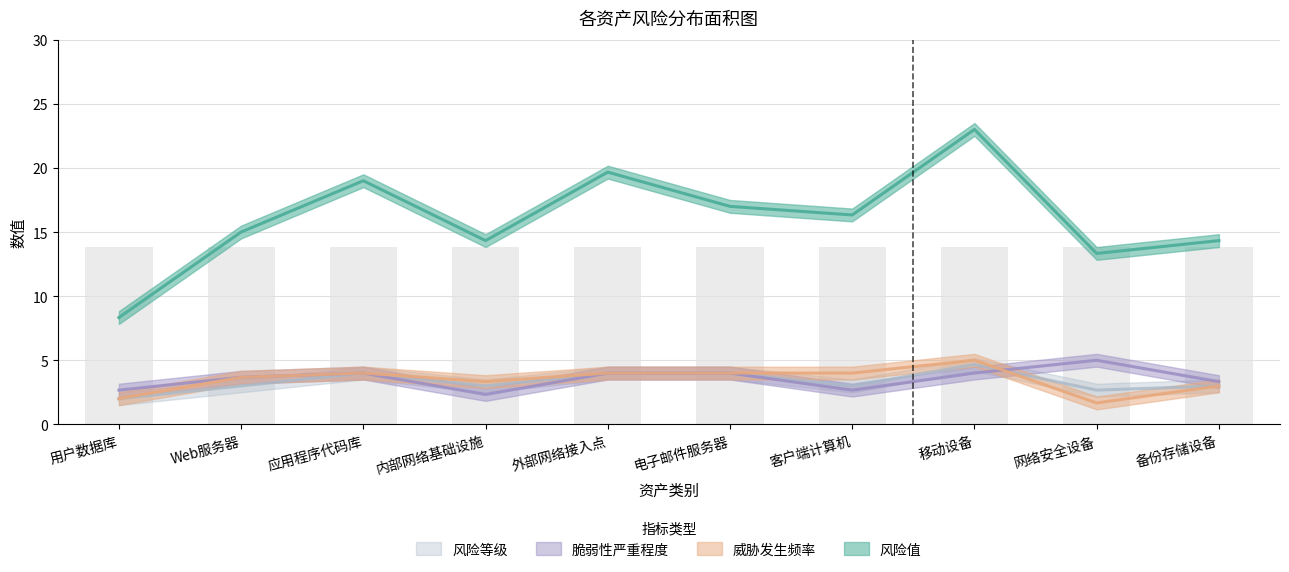

What is the label of the 4th bar from the left?

内部网络基础设施